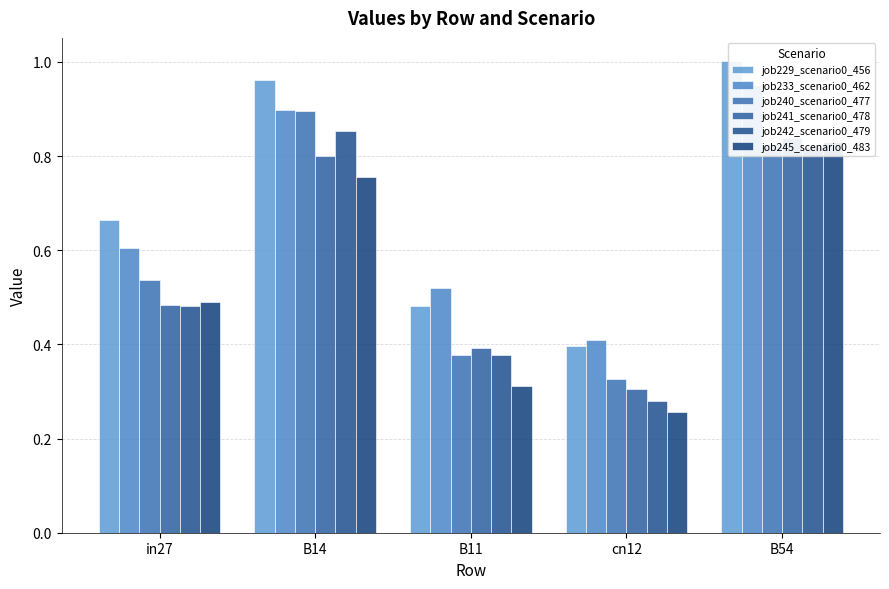

What position from the left is B11?

3